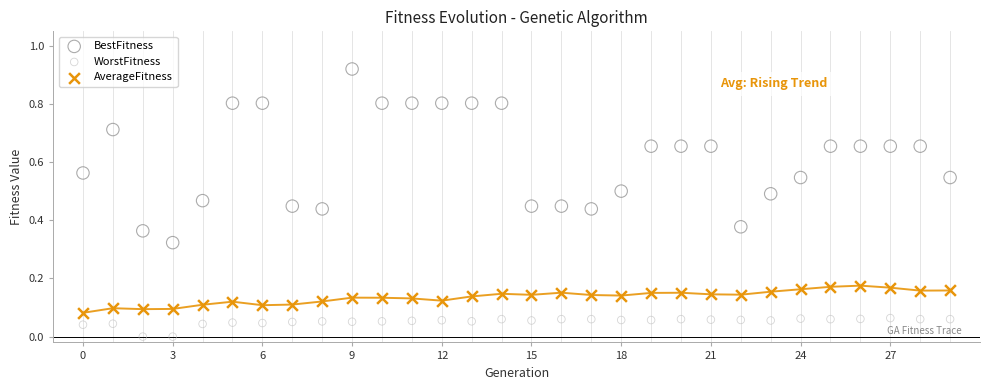

Which series has the widest spread of Y values?

BestFitness